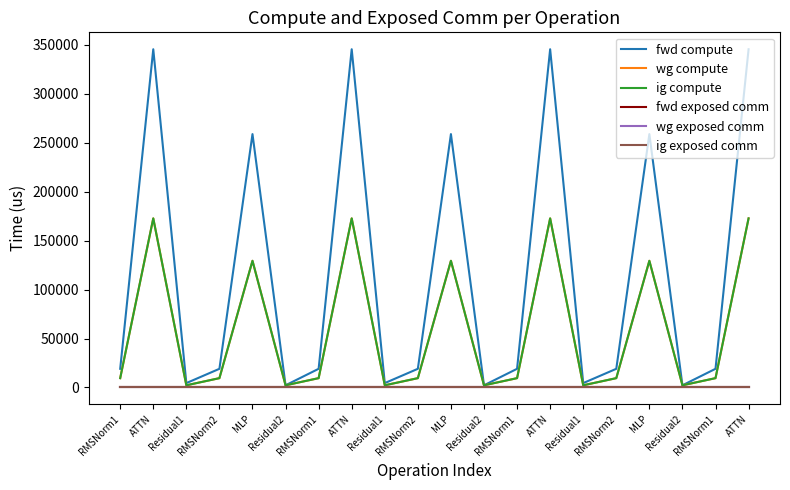

What is the sum of the wg compute values at MLP and RMSNorm1?

138902.9